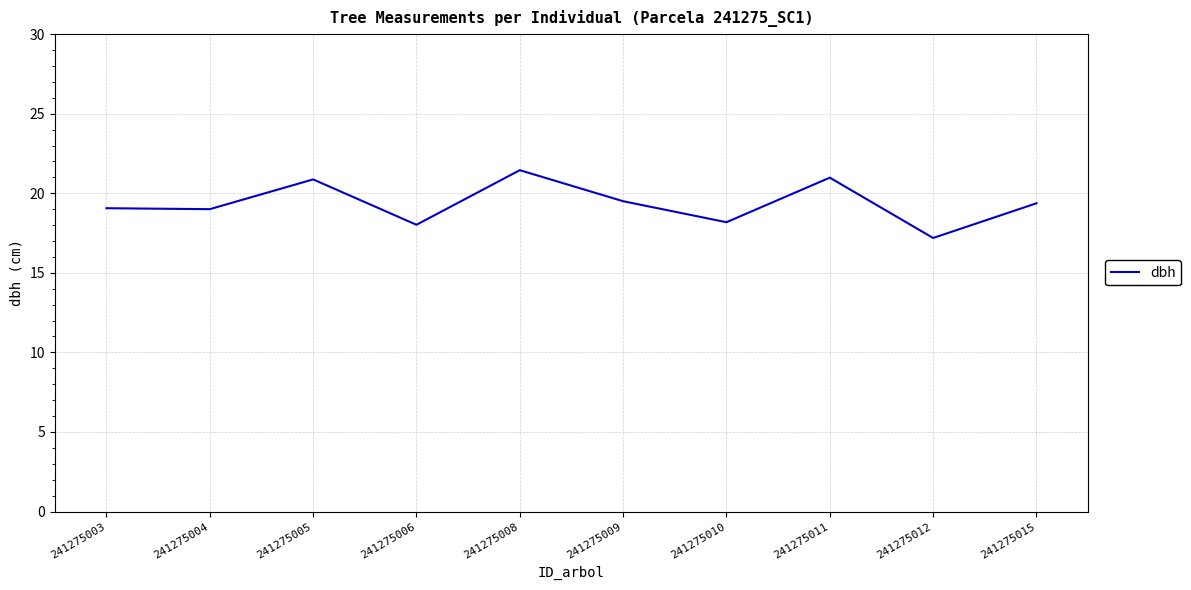

What is the average value?

19.4